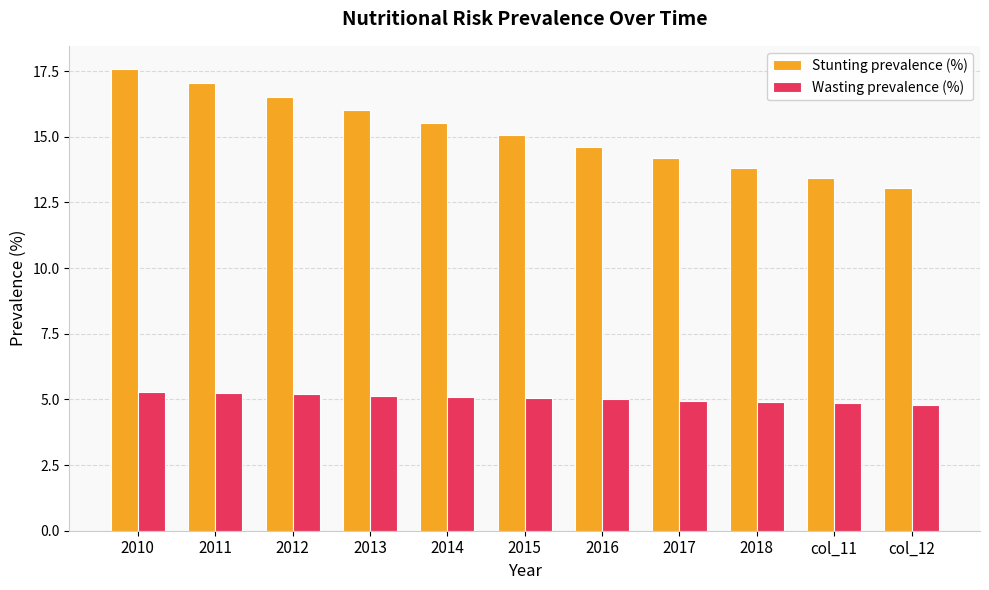

What is the sum of all Stunting prevalence (%) values?

166.8